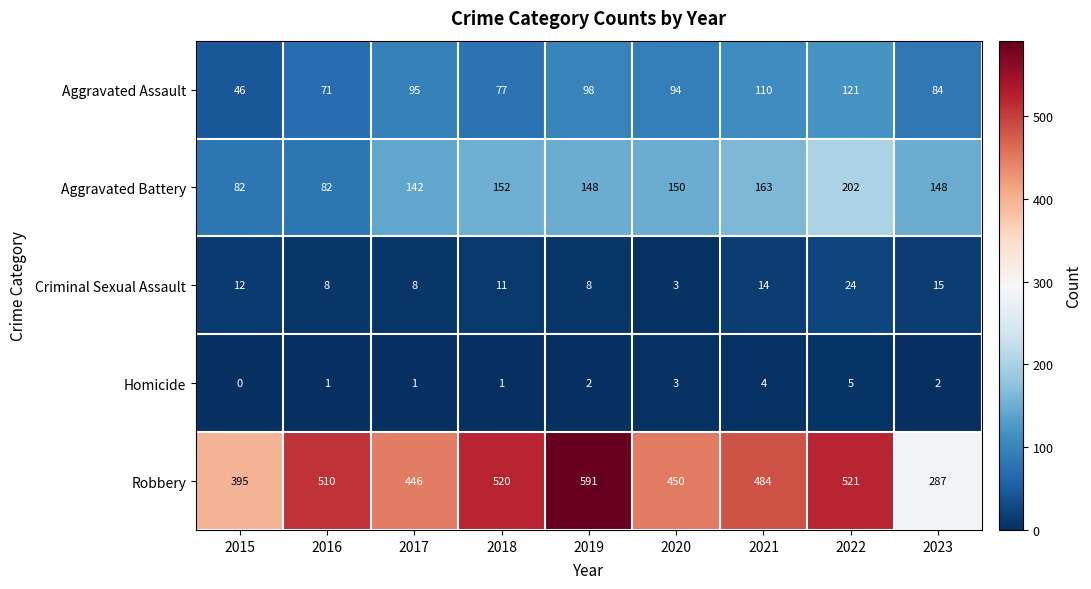

What is the maximum value shown in the chart?

591